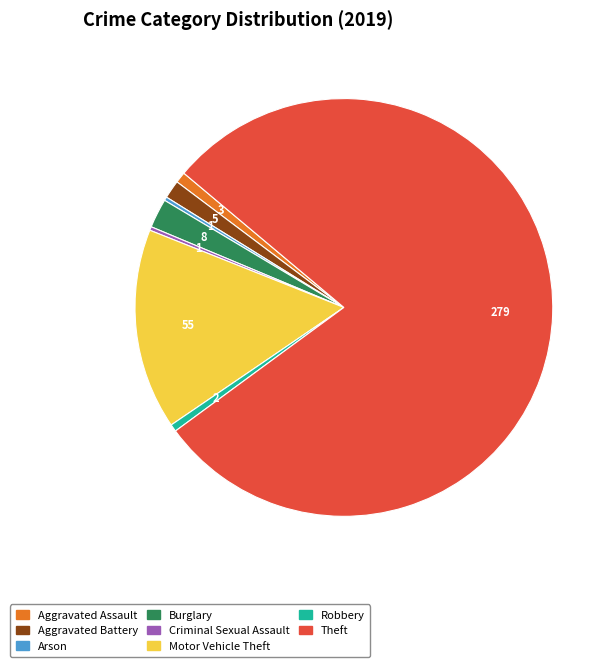

How many segments does this pie chart have?

8